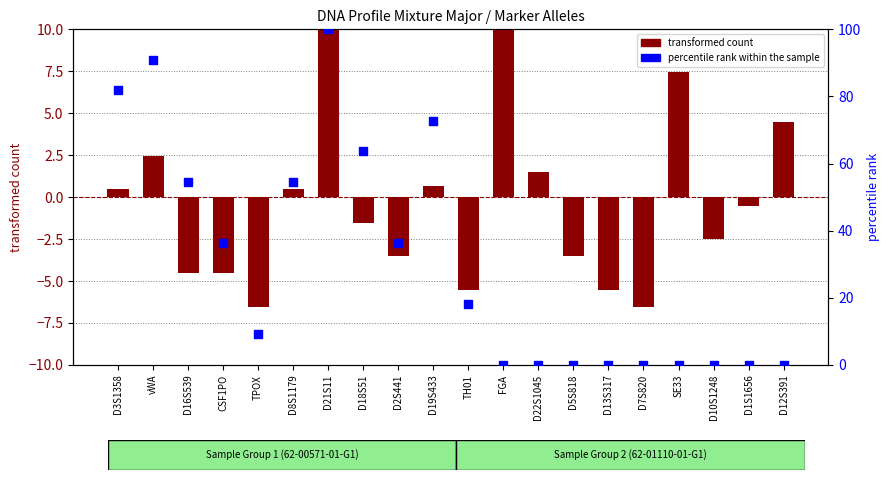

What are all the series names shown in the legend?

transformed count, percentile rank within the sample